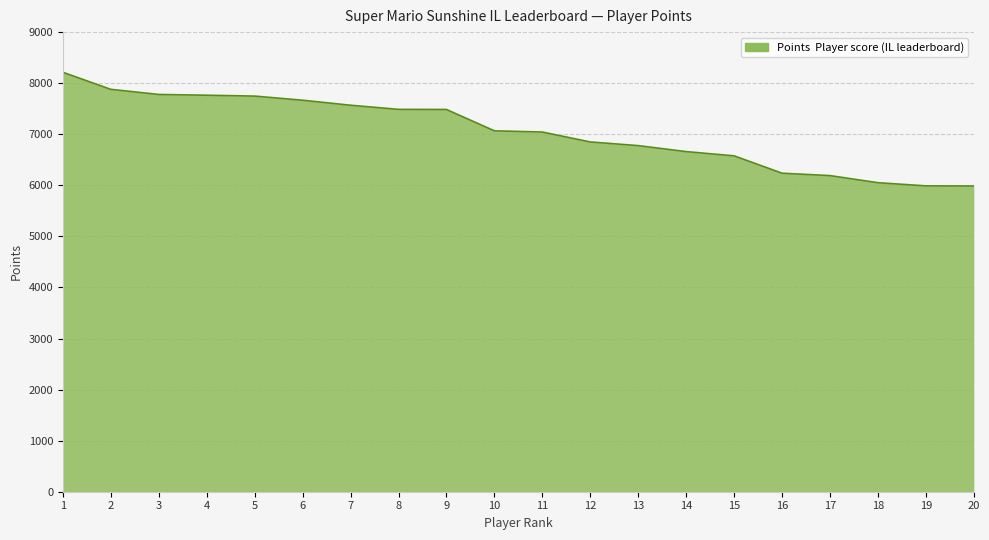

What is the difference between the maximum and minimum values?

2227